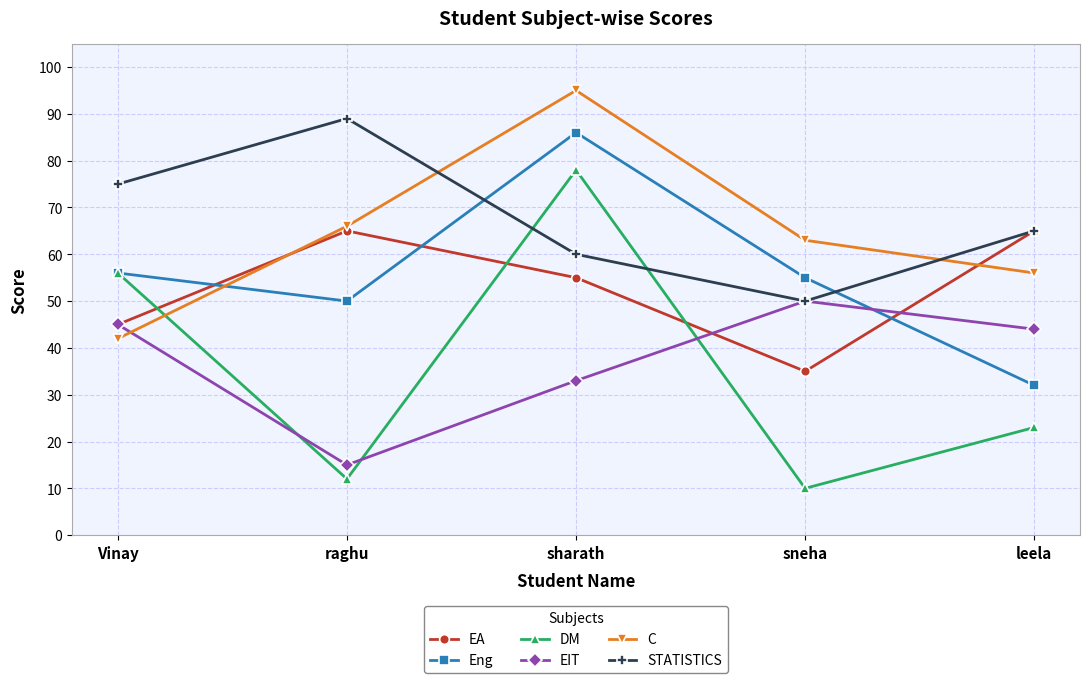

What value does the EIT series have at raghu, to the nearest 10?

20